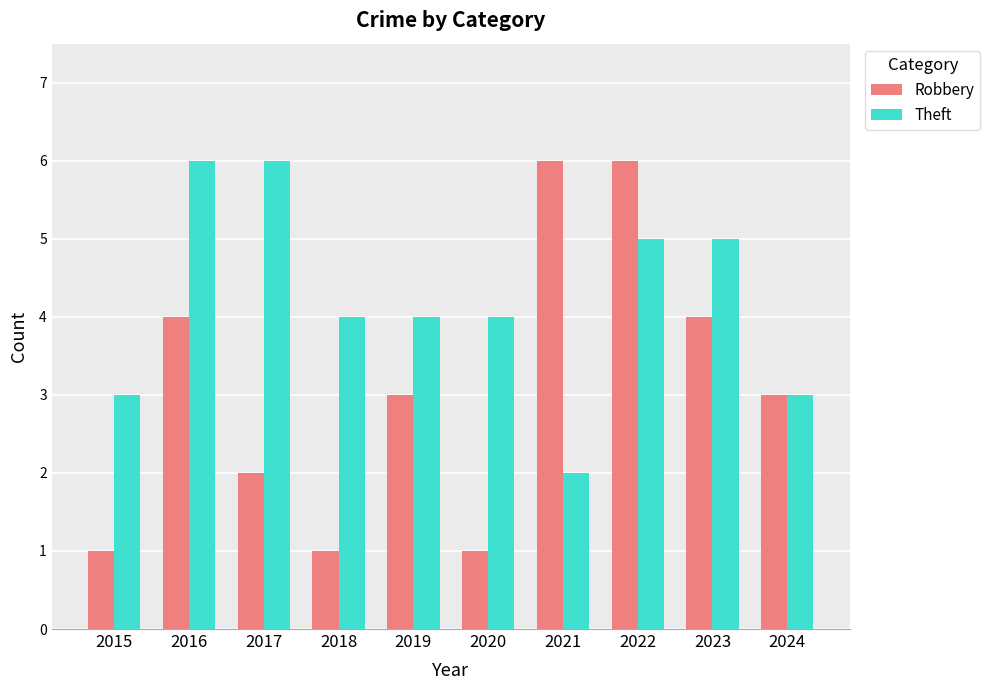

Which series has the largest total across all categories?

Theft